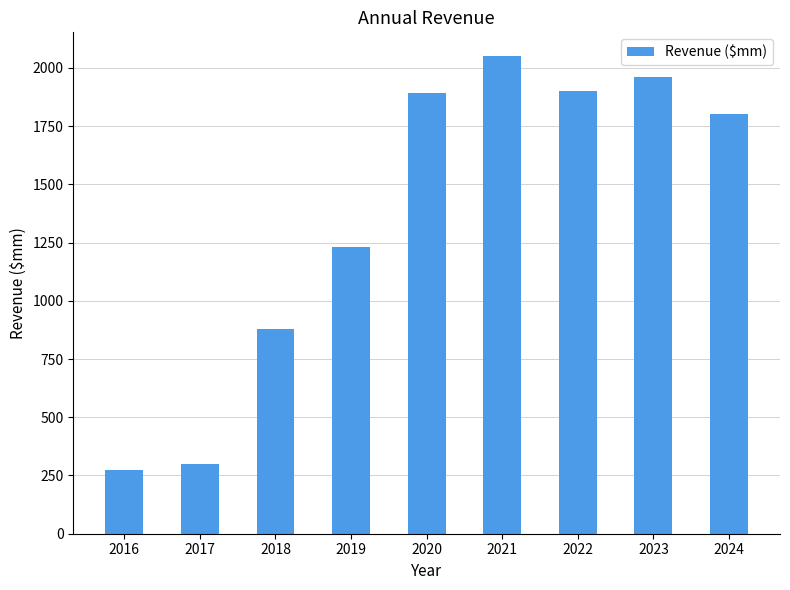

Read the value at 2020.

1890